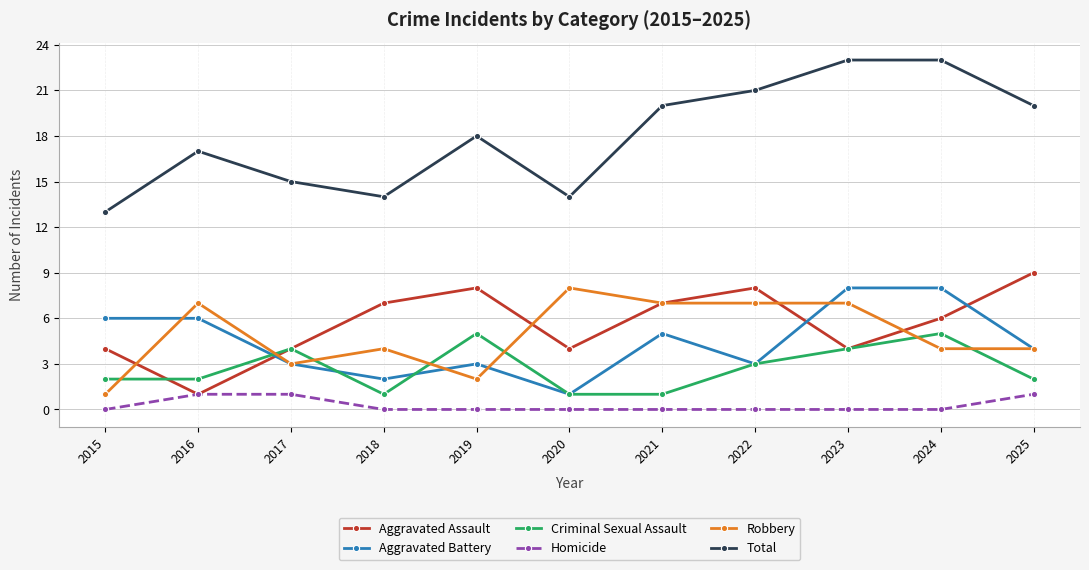

At which label does Robbery reach its minimum?

2015